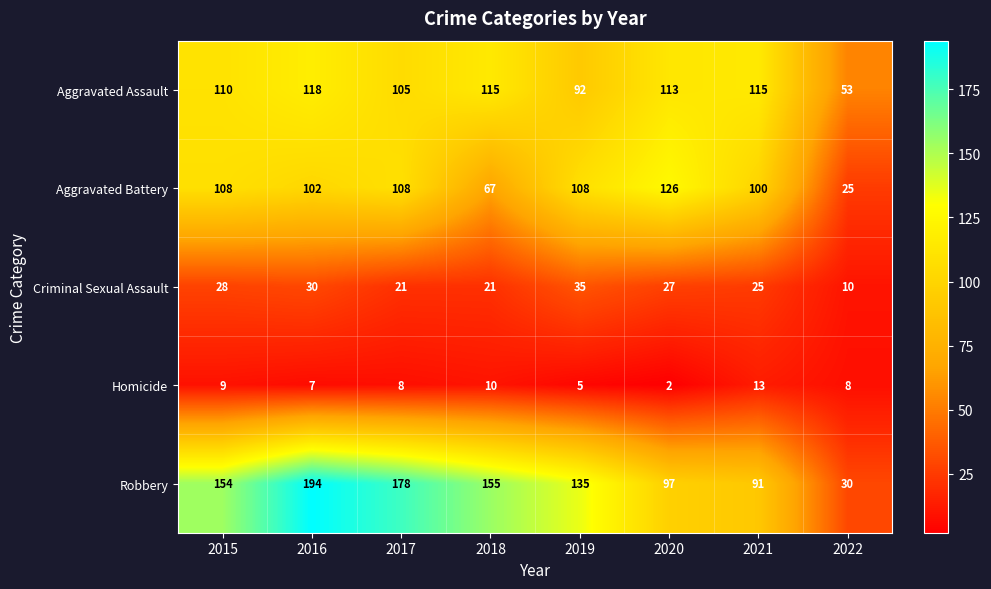

At how many categories does at least one series exceed 21?

8